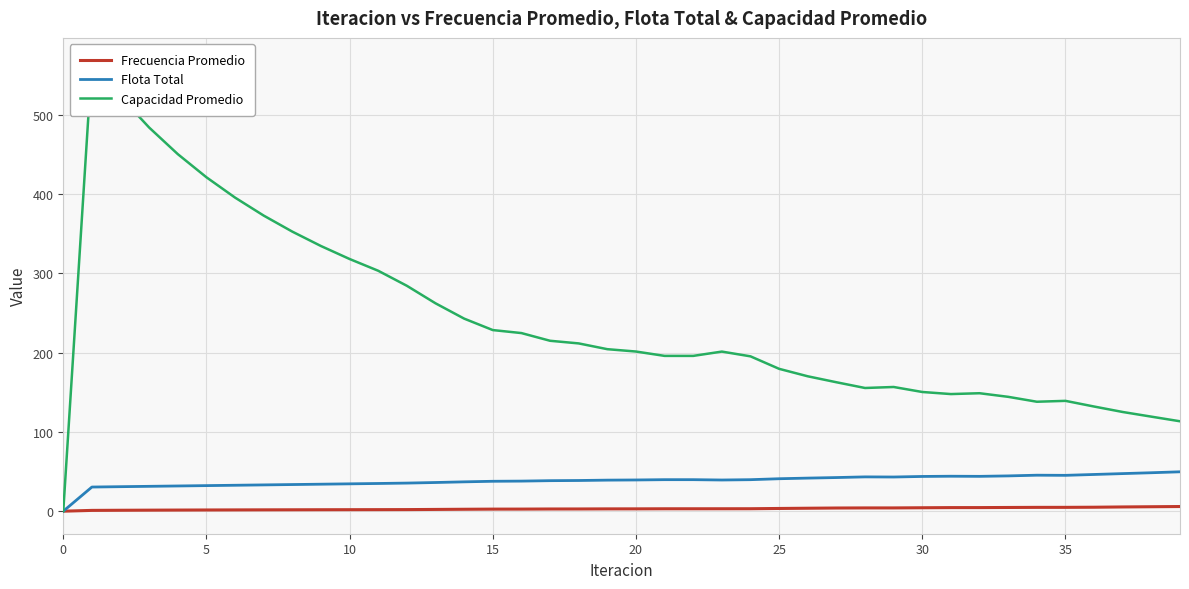

Which category has the highest value in the Flota Total series?

39